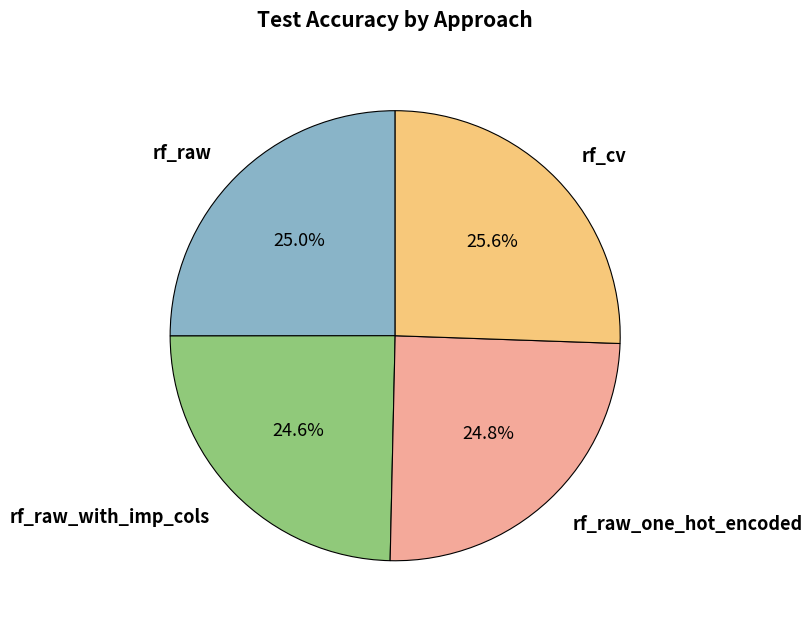

Does any single category account for the majority?

No